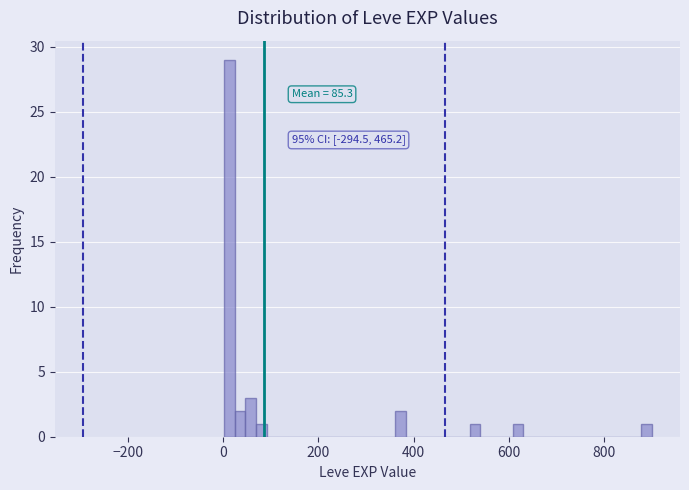

Read against the x-axis, roughly where is the centre of the tallest bar?

20